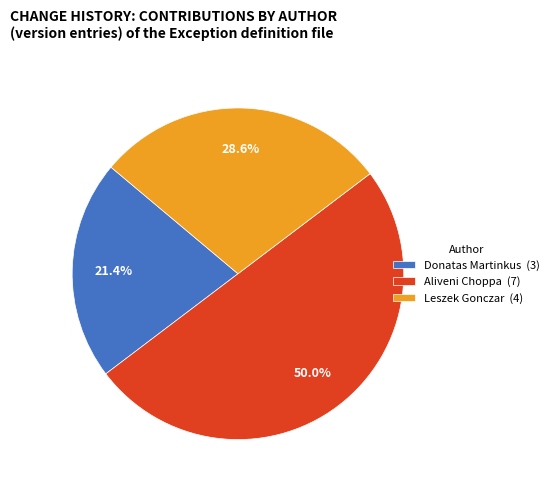

To the nearest percent, what is the difference between the largest and smallest slice percentages?

29%